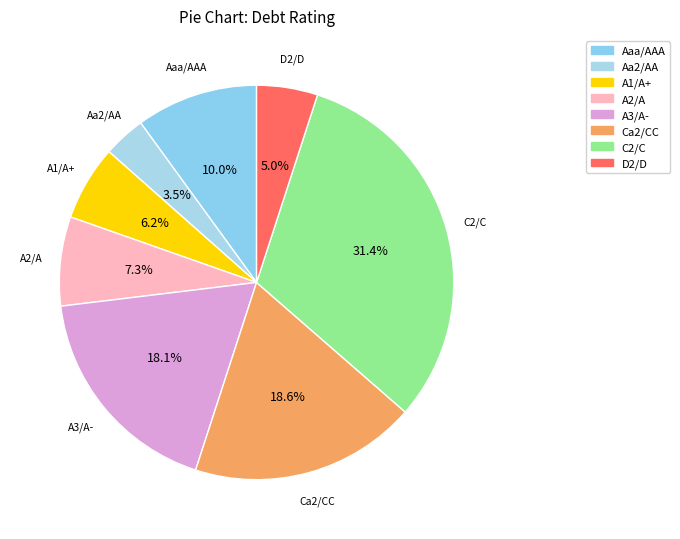

How many slices are in this pie chart?

8